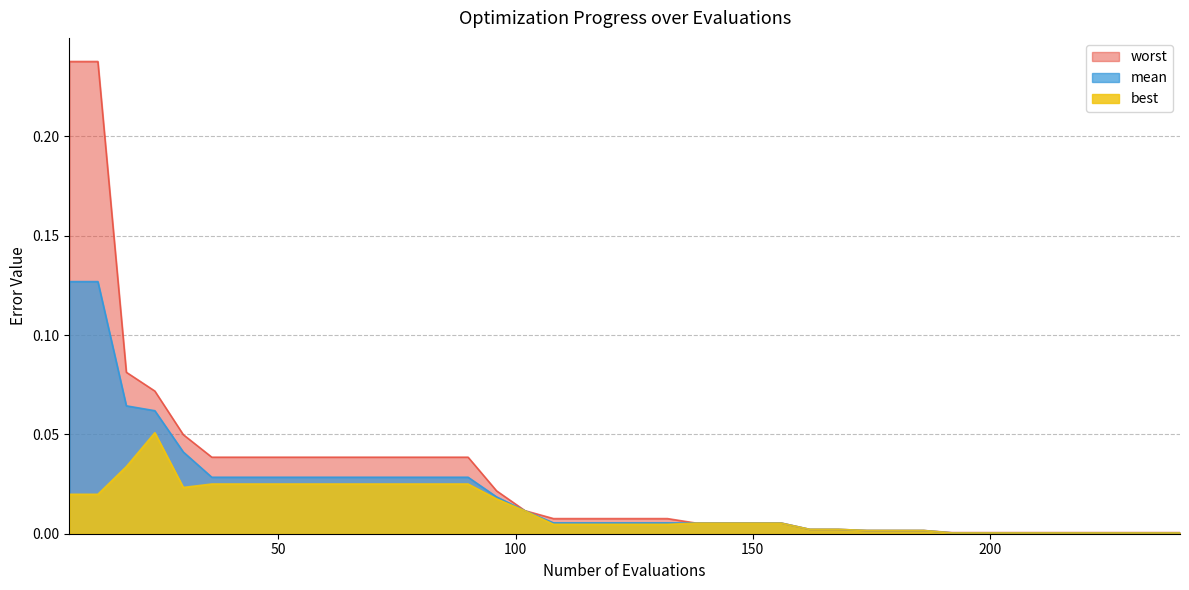

True or false: worst has a value of 0.0 at 174.

False